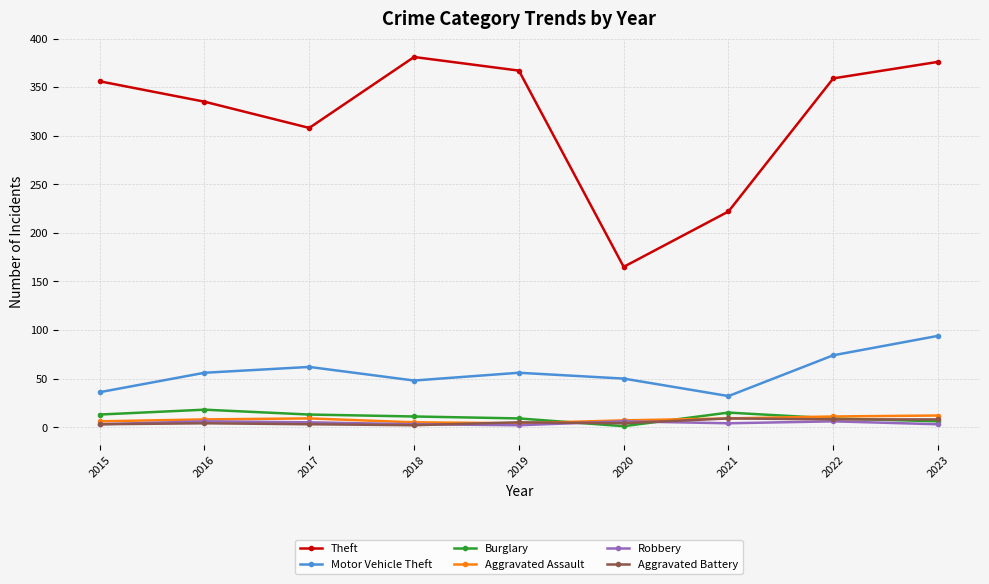

What is the total value across all series at 2016?

427